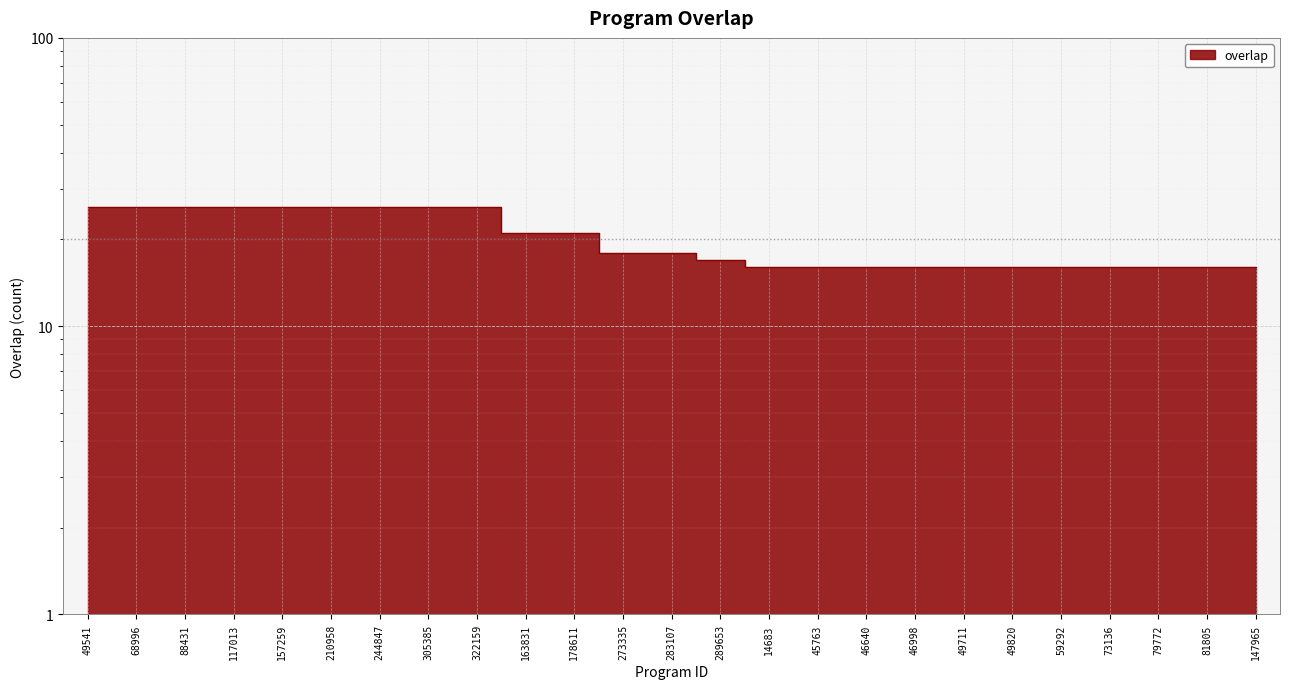

List the labels in order of value, largest first.

49541, 68996, 88431, 117013, 157259, 210958, 244847, 305385, 322159, 163831, 178611, 273335, 283107, 289653, 14683, 45763, 46640, 46998, 49711, 49820, 59292, 73136, 79772, 81805, 147965